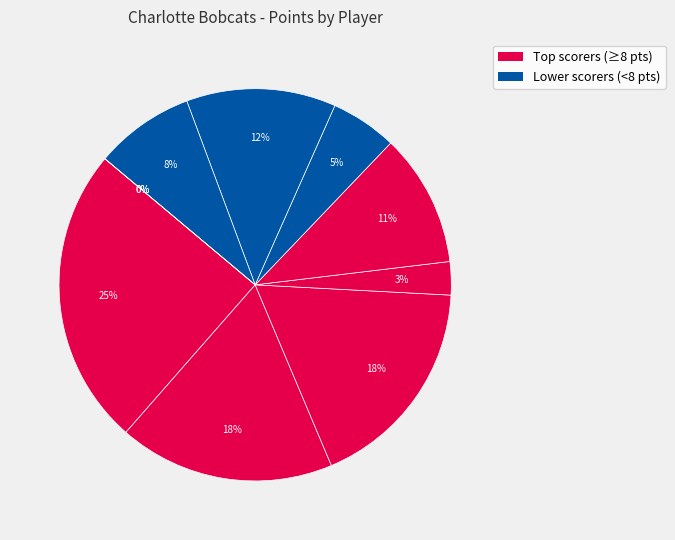

Which category has the biggest portion of the pie?

wallage01